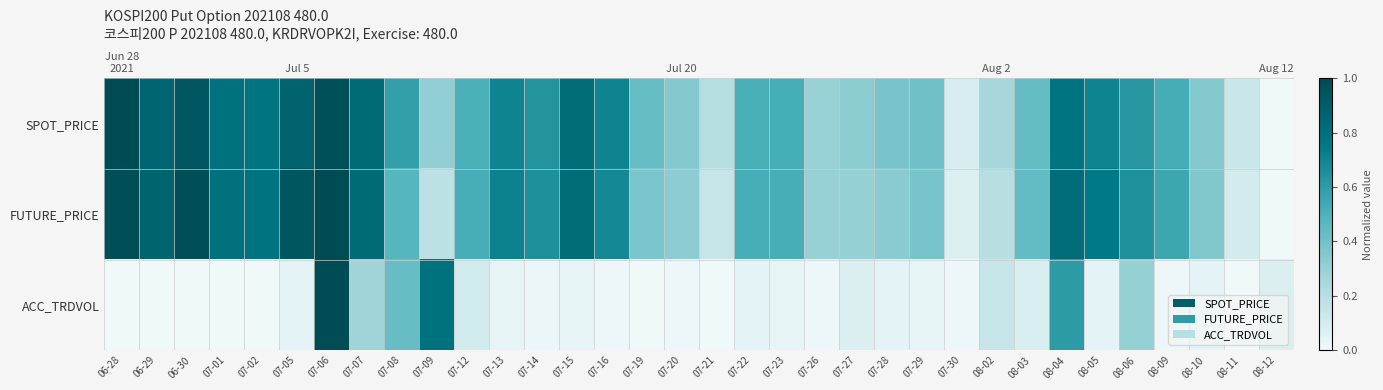

Which series has the widest spread of values?

SPOT_PRICE